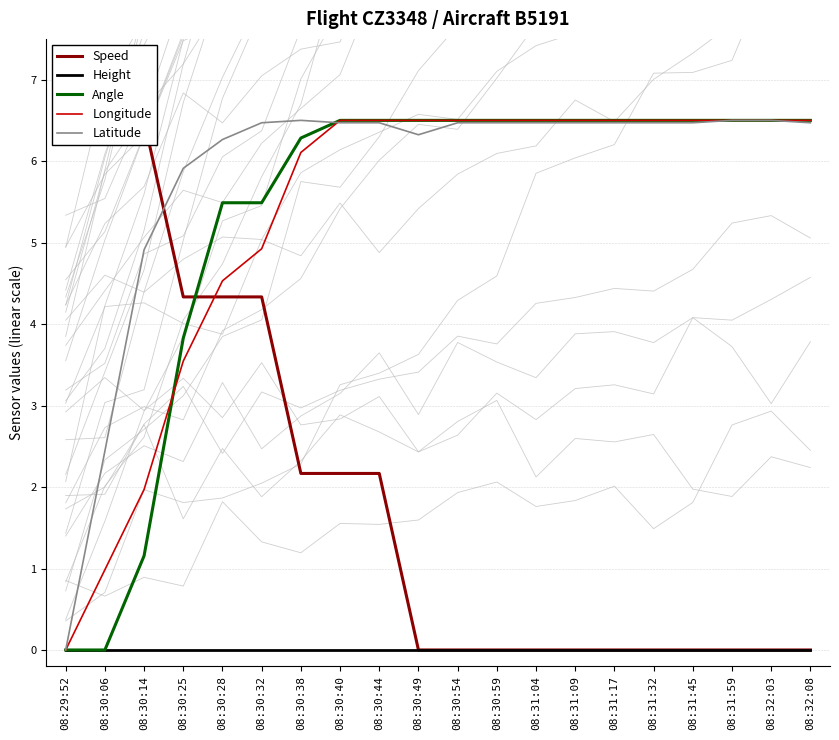

The Height series shows 0.0 at 08:30:59. True or false?

True